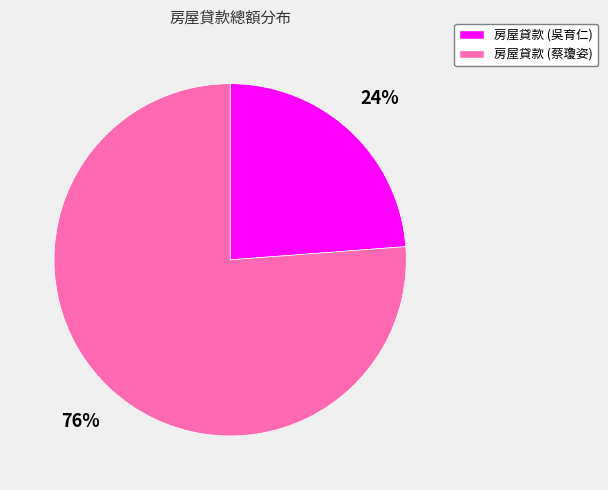

To the nearest percent, what is the difference between the largest and smallest slice percentages?

52%